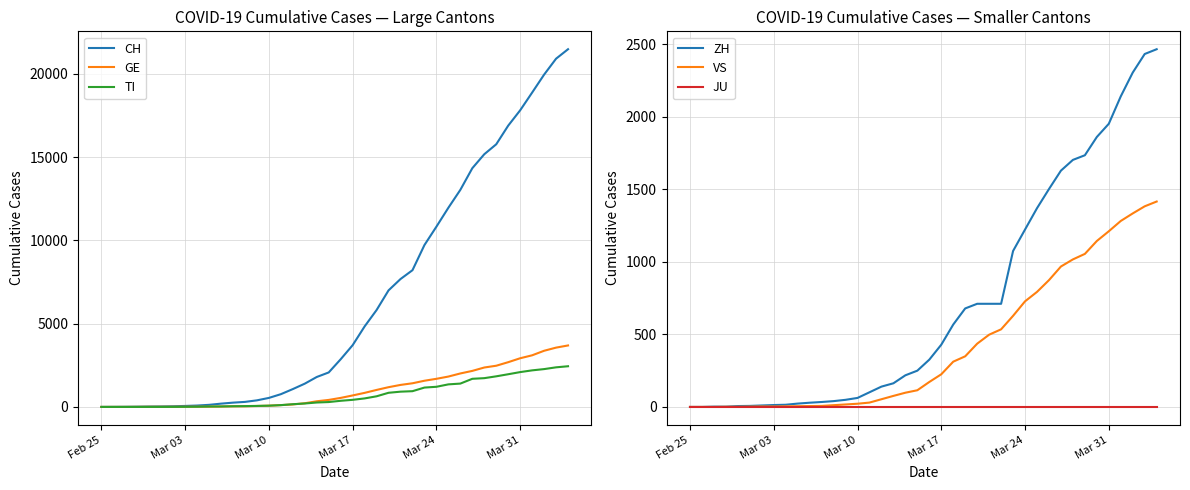

What is the sum of the VS values at Mar 24 and Mar 03?

731